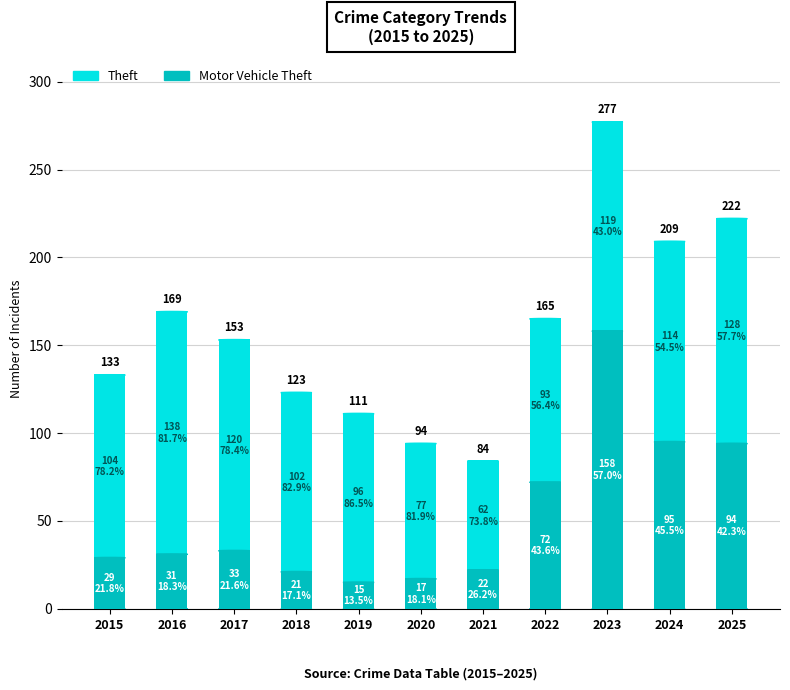

Are the bars grouped side by side (vs. stacked)?

No